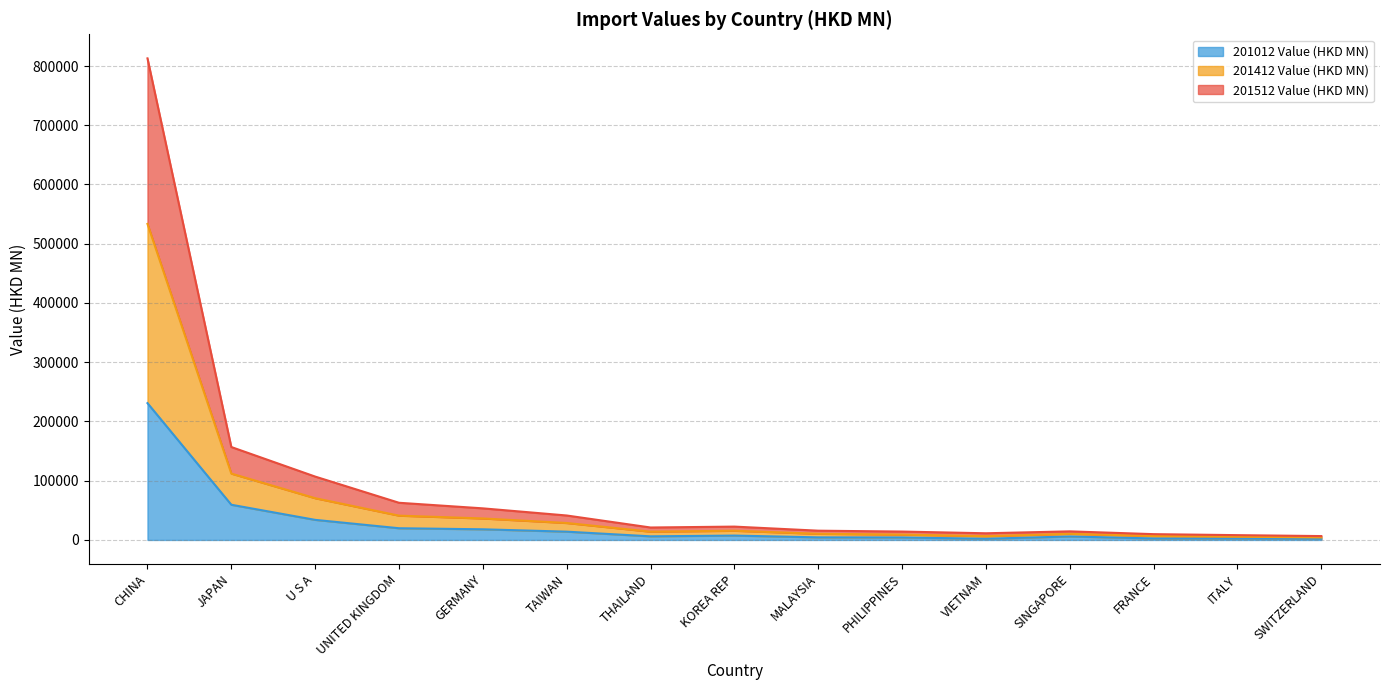

At which category is the sum across all series the highest?

CHINA